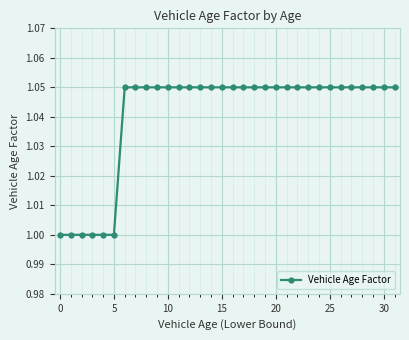

What is the sum of all values?

33.3